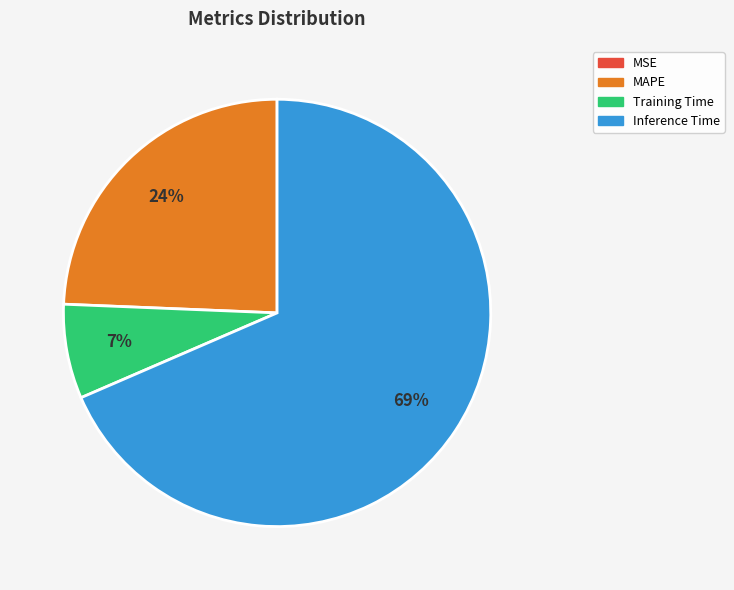

To the nearest percent, what is the difference between the largest and smallest slice percentages?

69%